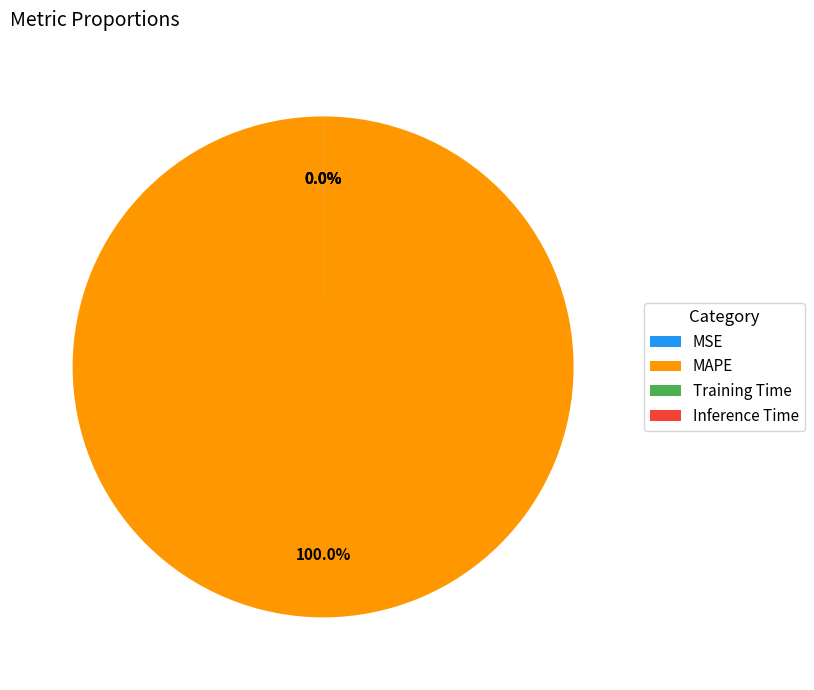

Which category has the biggest portion of the pie?

MAPE